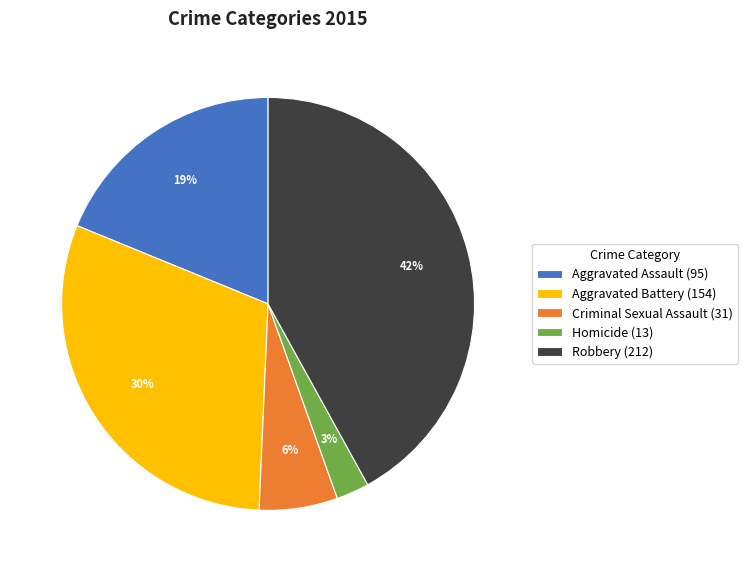

How many slices are in this pie chart?

5